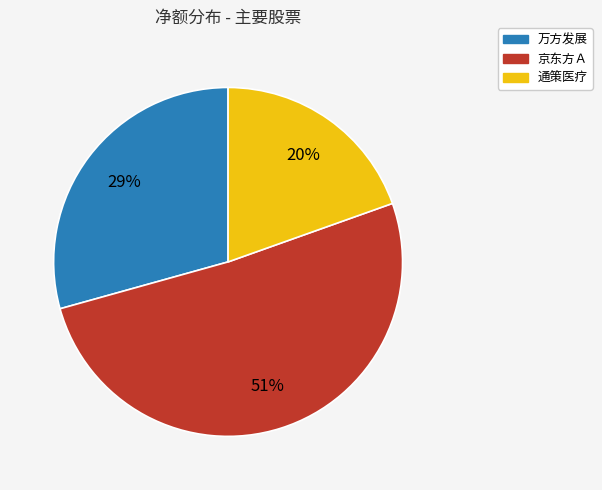

What percentage is the 通策医疗 slice, to the nearest percent?

20%